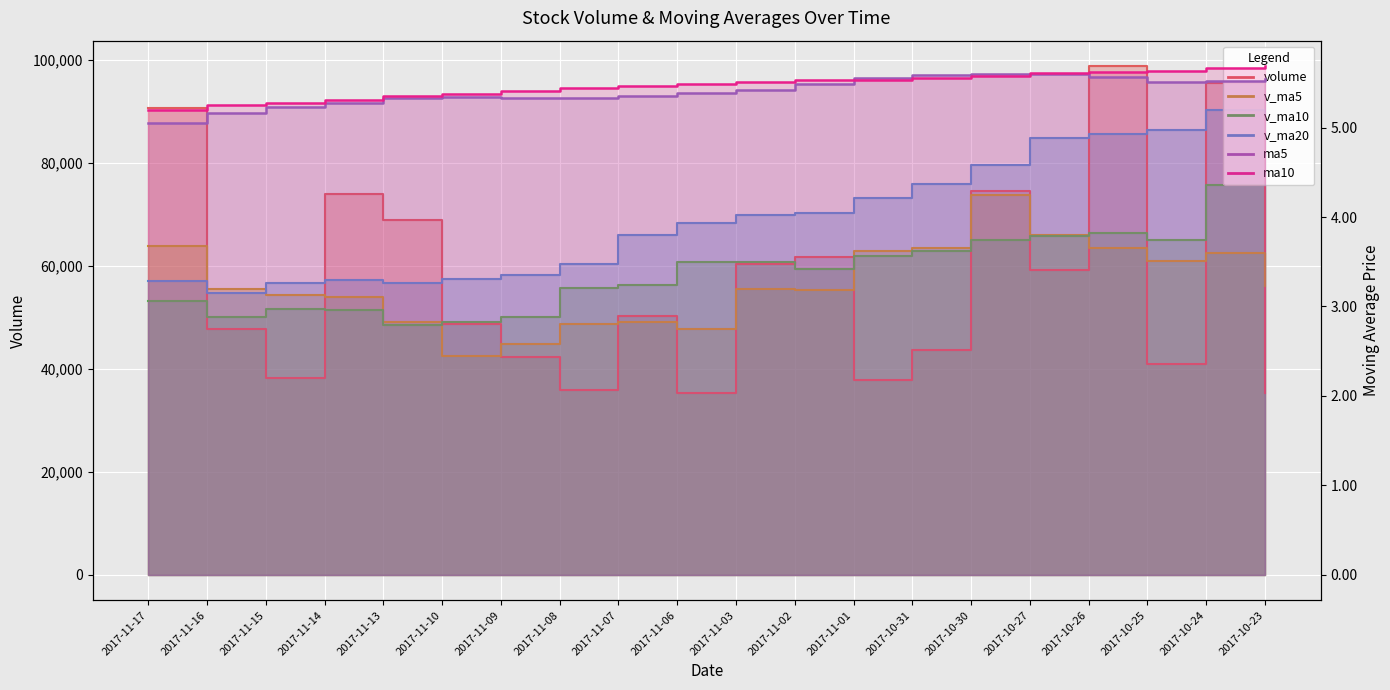

The ma5 series shows 7.5 at 2017-11-07. True or false?

False